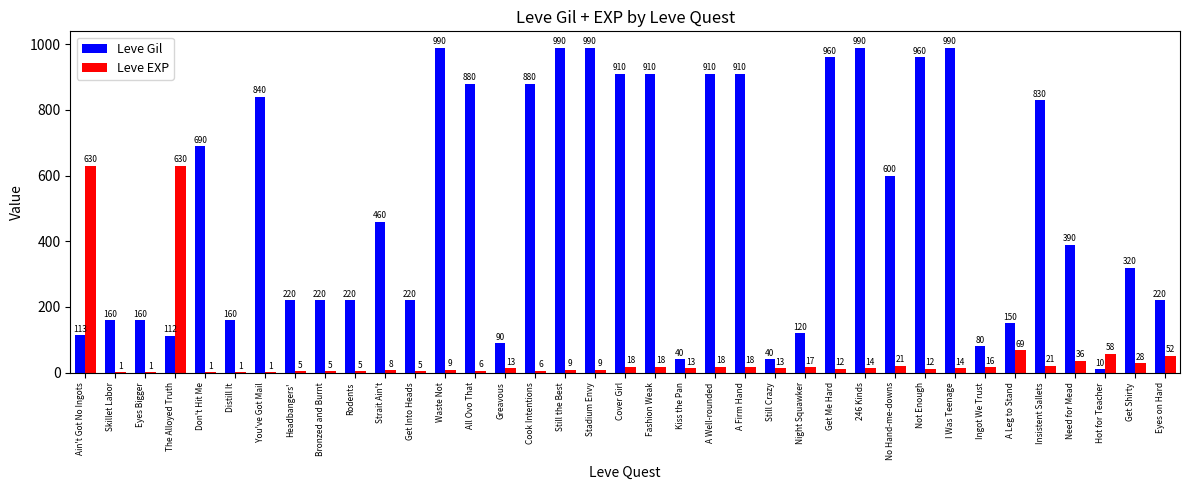

At which label is Leve Gil closest to 500?

Strait Ain't